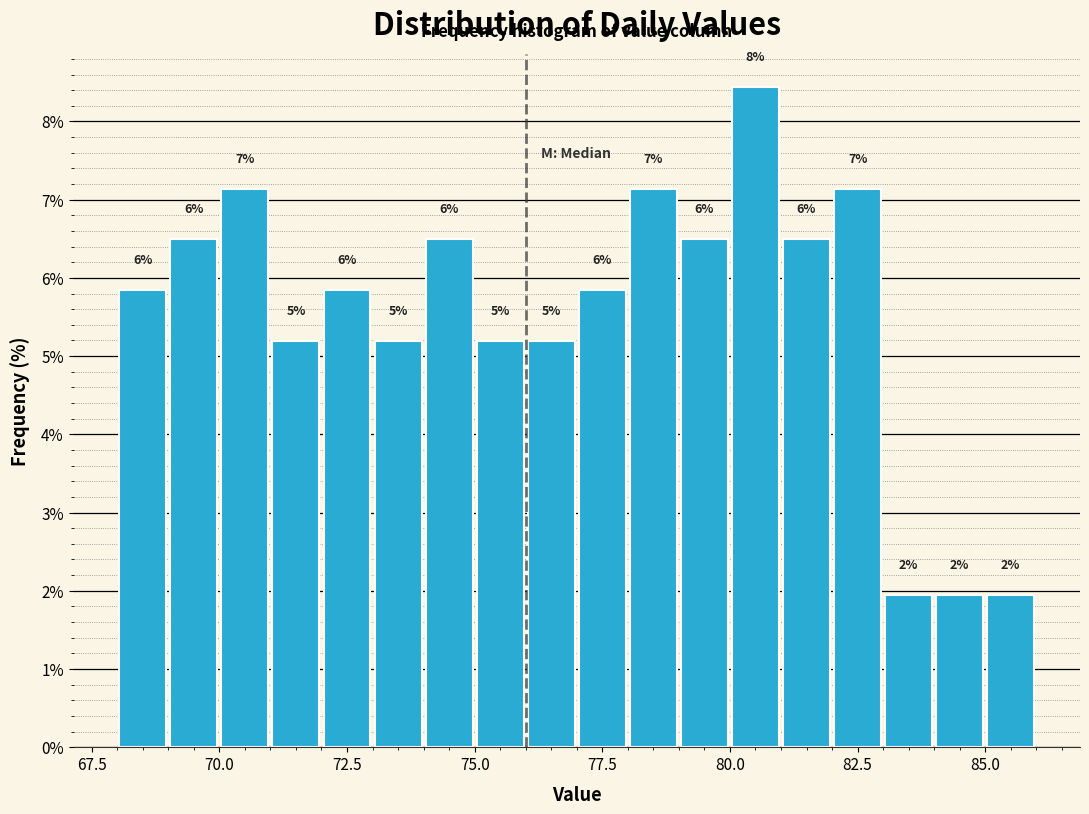

Read against the x-axis, roughly where is the centre of the tallest bar?

80.5